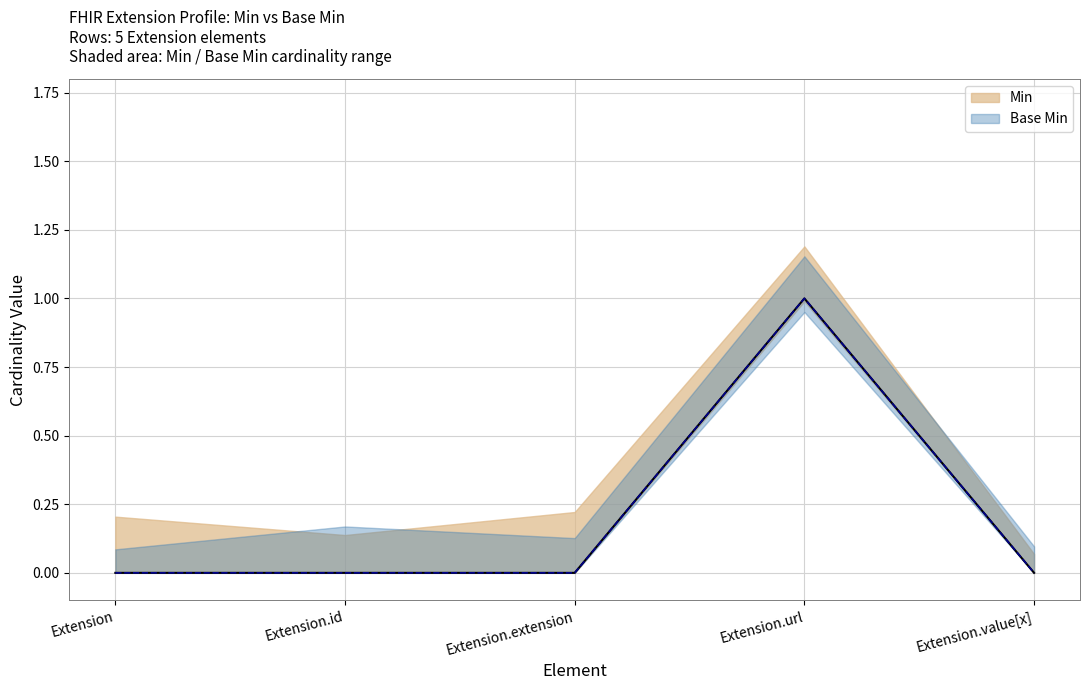

What position from the right is Extension.extension?

3